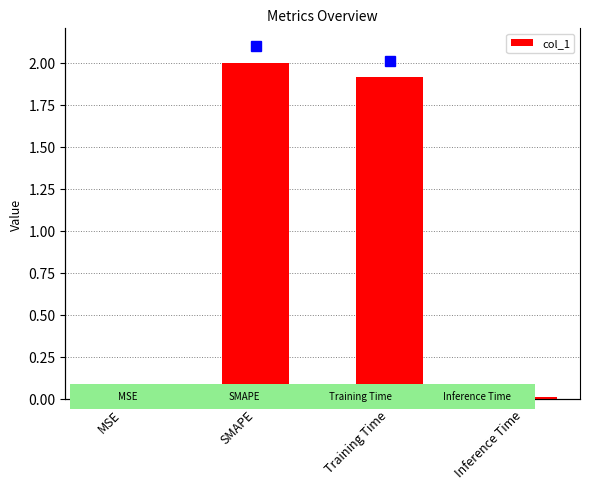

What is the greatest value displayed?

2.0